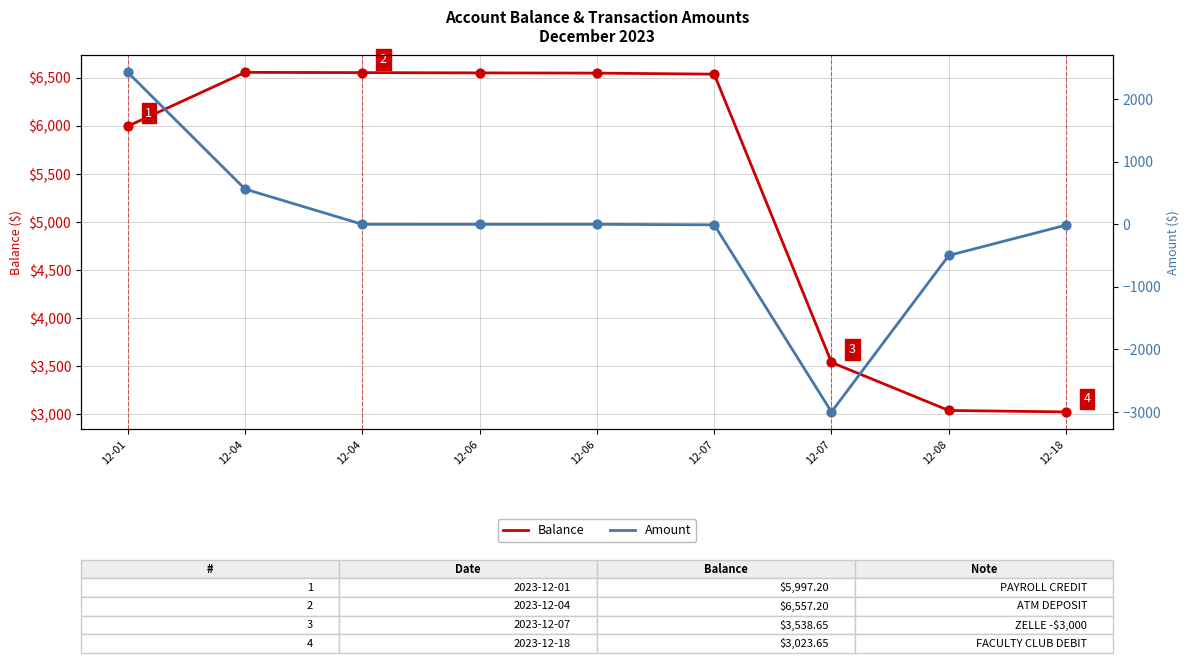

Which series has the widest spread of Y values?

Amount